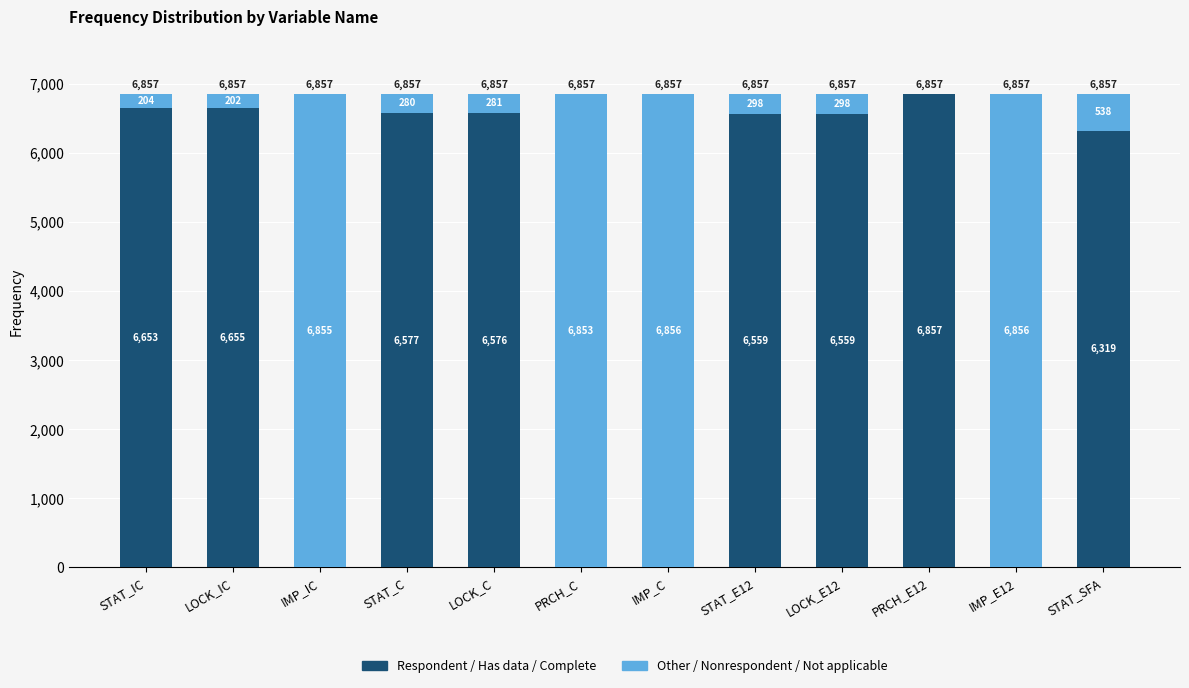

What is the maximum value for Respondent / Has data / Complete?

6857